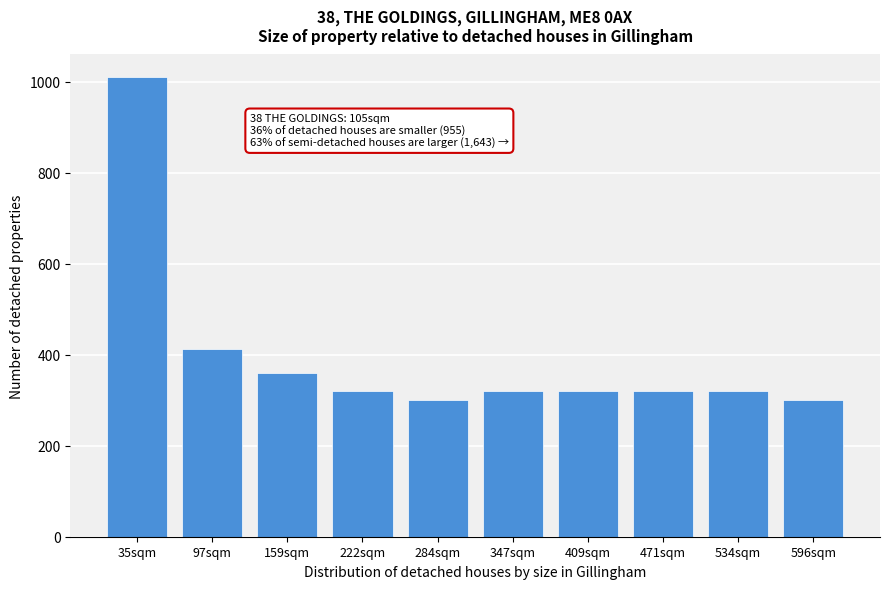

Reading right to left, what are all the values shown in this chart?

596sqm=300	534sqm=320	471sqm=320	409sqm=320	347sqm=320	284sqm=300	222sqm=320	159sqm=360	97sqm=412	35sqm=1009